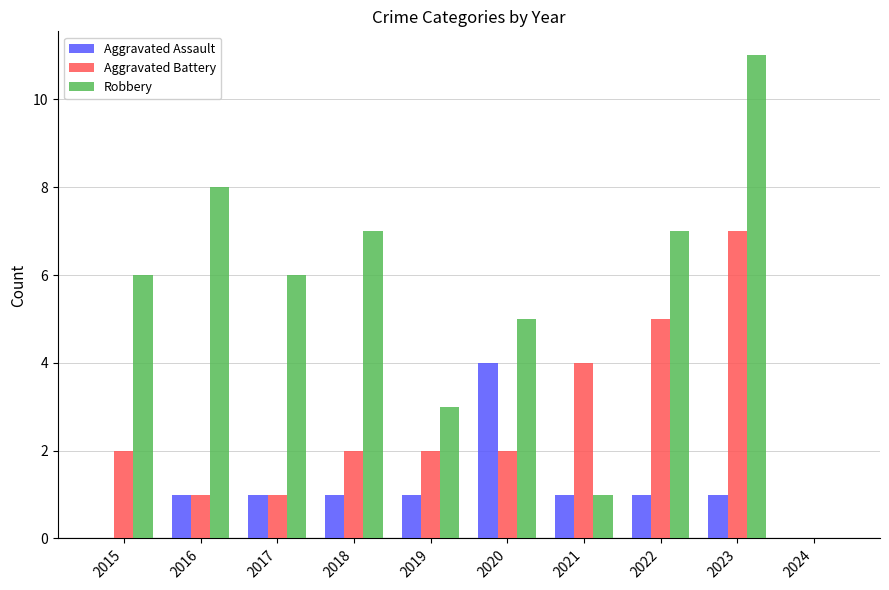

Does the chart contain stacked bars?

No